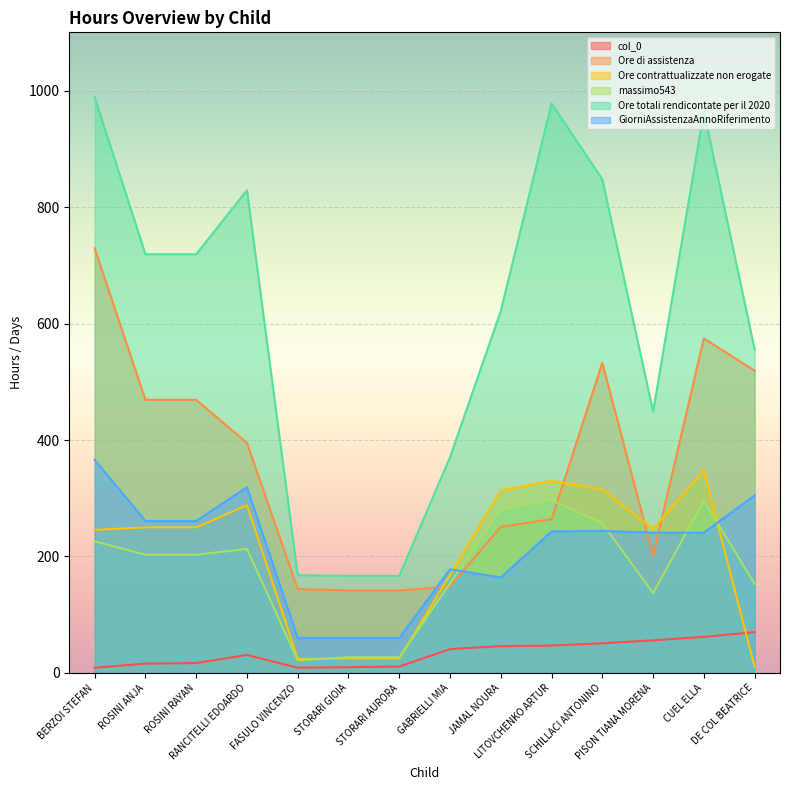

Rank the series by their maximum value, from lowest to highest.

col_0, massimo543, Ore contrattualizzate non erogate, GiorniAssistenzaAnnoRiferimento, Ore di assistenza, Ore totali rendicontate per il 2020